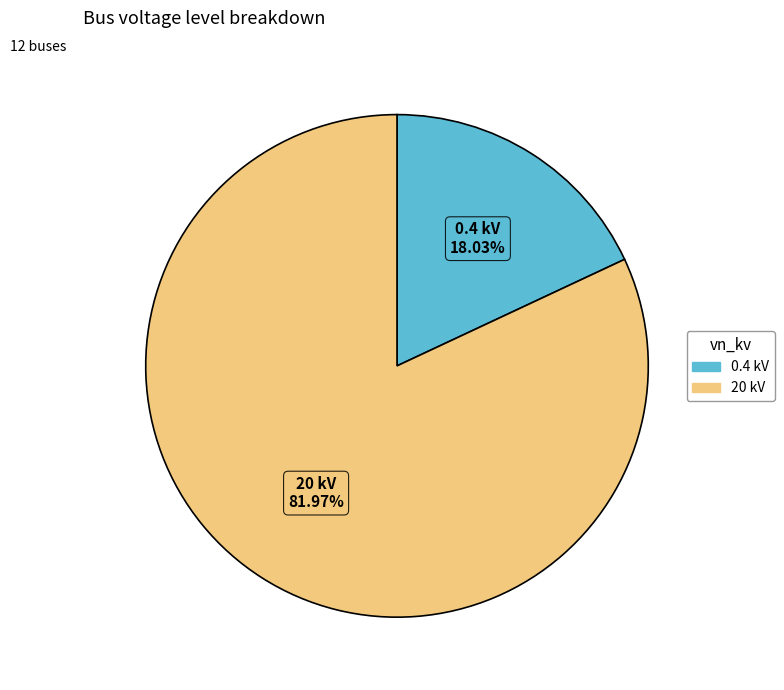

Combined, do 20 kV and 0.4 kV account for over 50%?

Yes